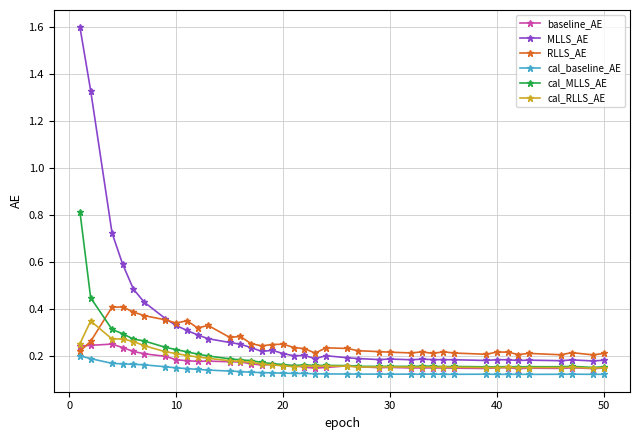

What are all the series names shown in the legend?

baseline_AE, MLLS_AE, RLLS_AE, cal_baseline_AE, cal_MLLS_AE, cal_RLLS_AE